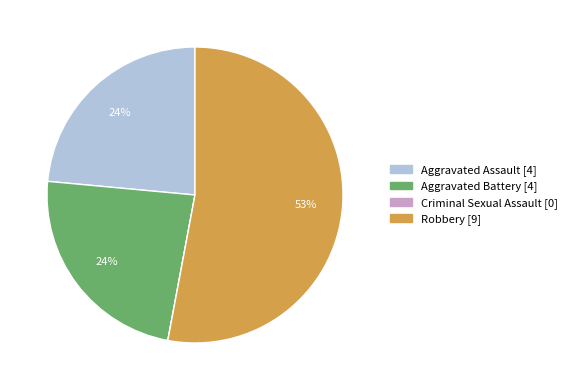

To the nearest percent, what percentage of the pie is Aggravated Battery?

24%